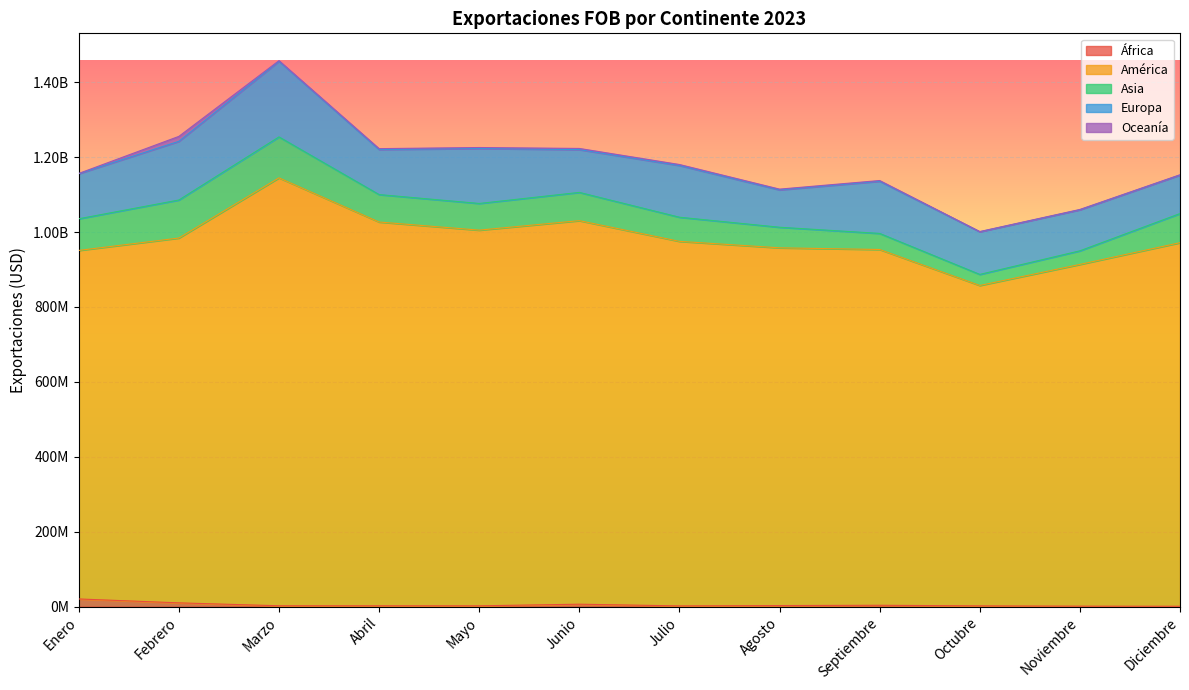

Where is the first local maximum for Europa?

Marzo